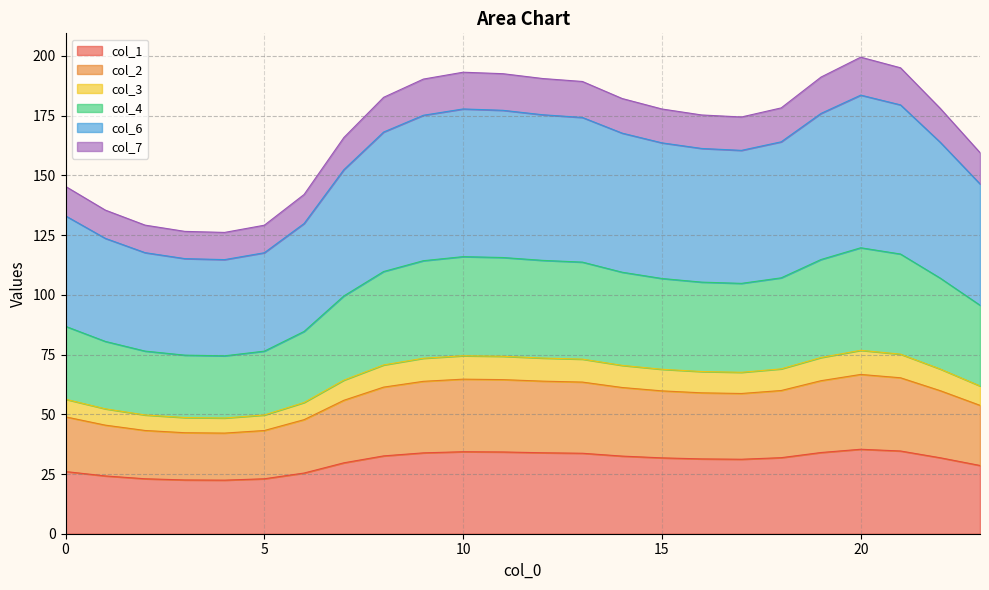

What is the highest value of the col_1 series?

35.4